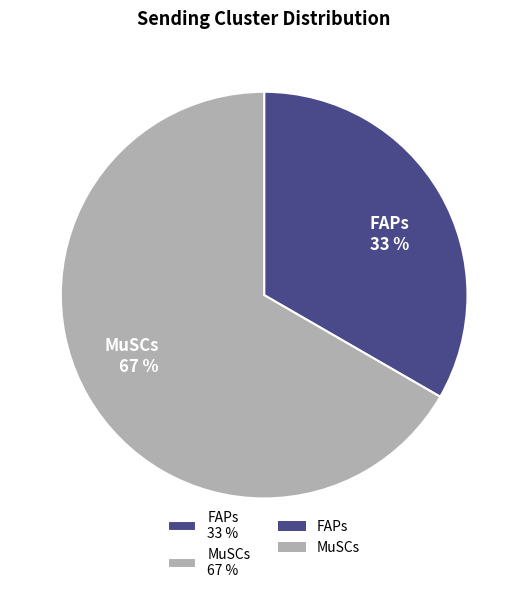

What percentage is the MuSCs slice, to the nearest percent?

67%